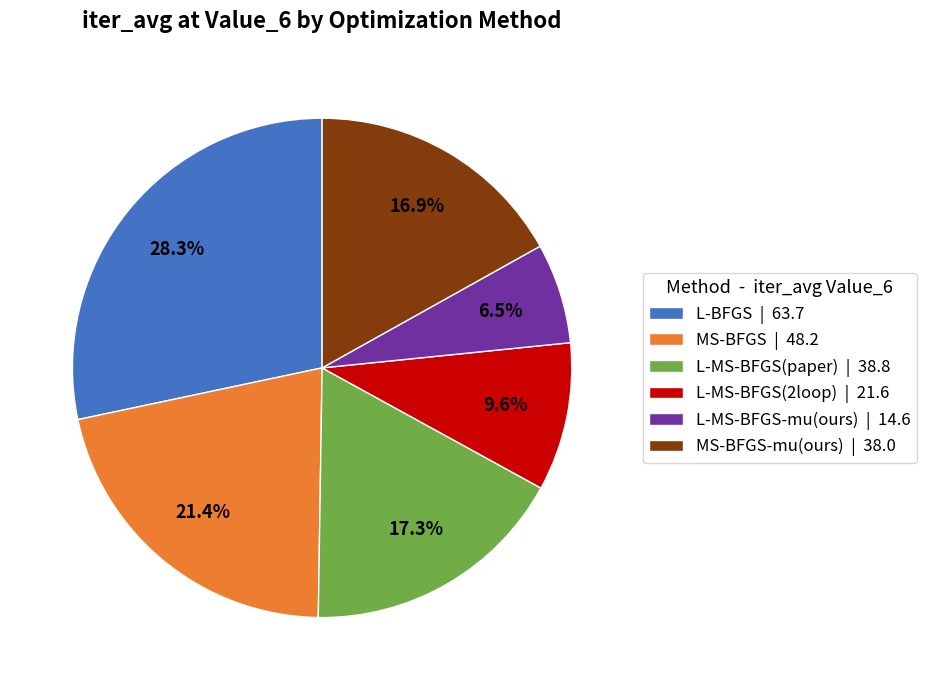

Between MS-BFGS | 48.2 and L-MS-BFGS(2loop) | 21.6, which is larger?

MS-BFGS | 48.2